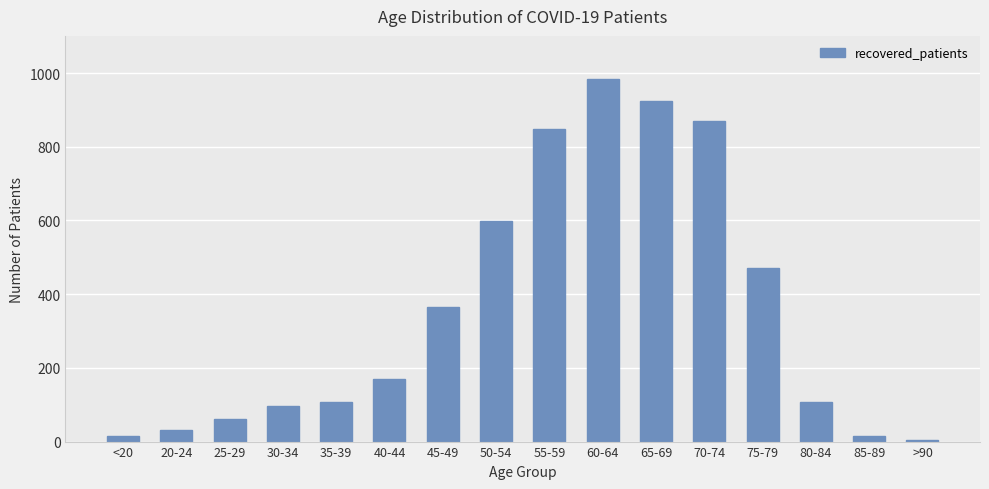

What is the maximum value shown in the chart?

983